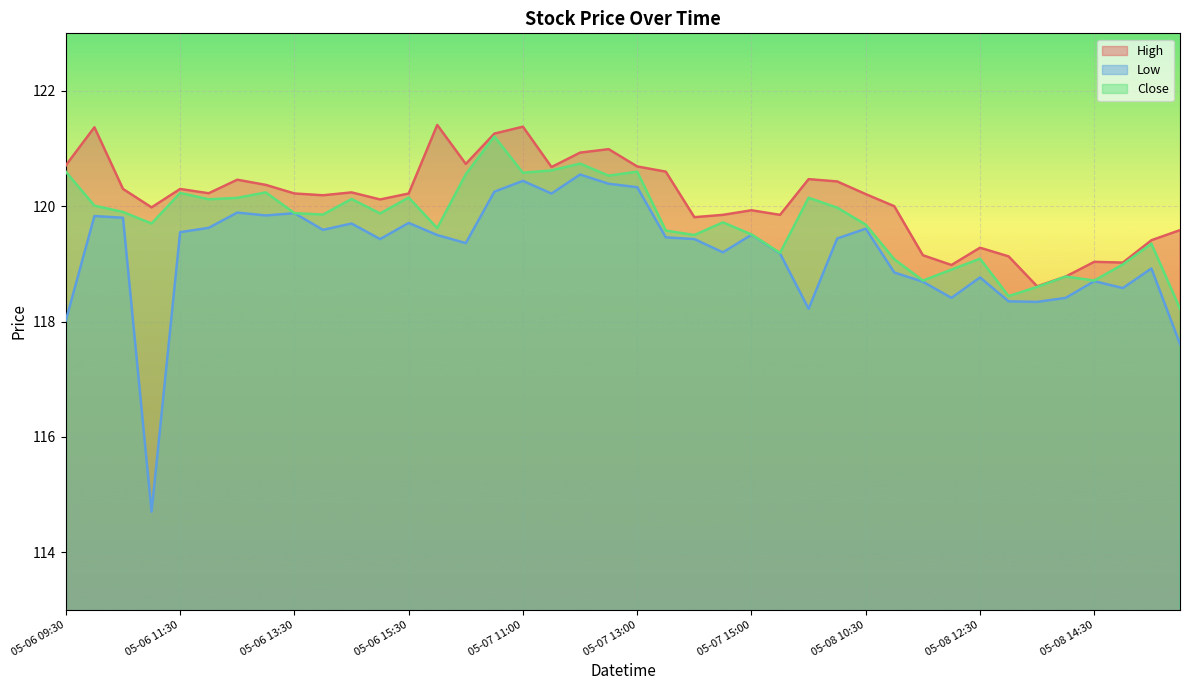

List the labels in order of Low value, largest first.

05-07 12:00, 05-07 11:00, 05-07 12:30, 05-07 13:00, 05-07 10:30, 05-07 11:30, 05-06 12:30, 05-06 13:30, 05-06 13:00, 05-06 10:00, 05-06 10:30, 05-06 15:30, 05-06 14:30, 05-06 12:00, 05-08 10:30, 05-06 14:00, 05-06 11:30, 05-07 15:00, 05-07 09:30, 05-07 13:30, 05-08 10:00, 05-06 15:00, 05-07 14:00, 05-07 10:00, 05-07 14:30, 05-07 15:30, 05-08 15:30, 05-08 11:00, 05-08 12:30, 05-08 14:30, 05-08 11:30, 05-08 15:00, 05-08 12:00, 05-08 14:00, 05-08 13:00, 05-08 13:30, 05-08 09:30, 05-06 09:30, 05-09 09:30, 05-06 11:00